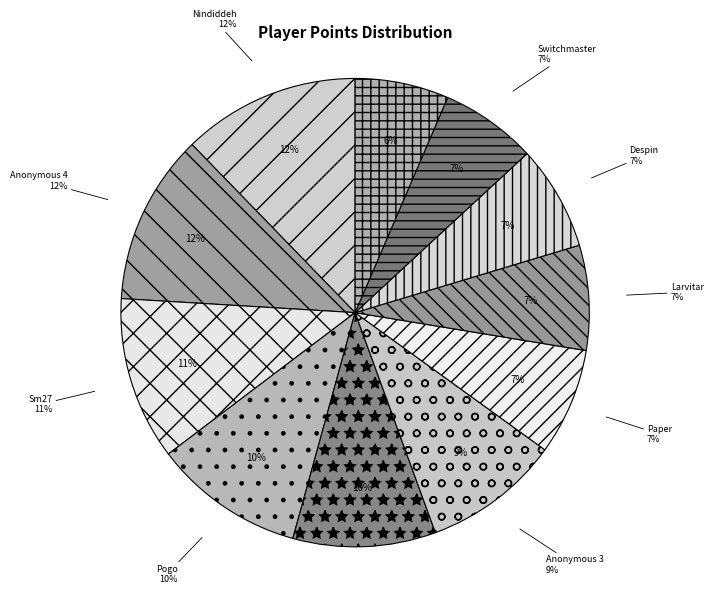

Is there any slice that represents more than half of the pie?

No